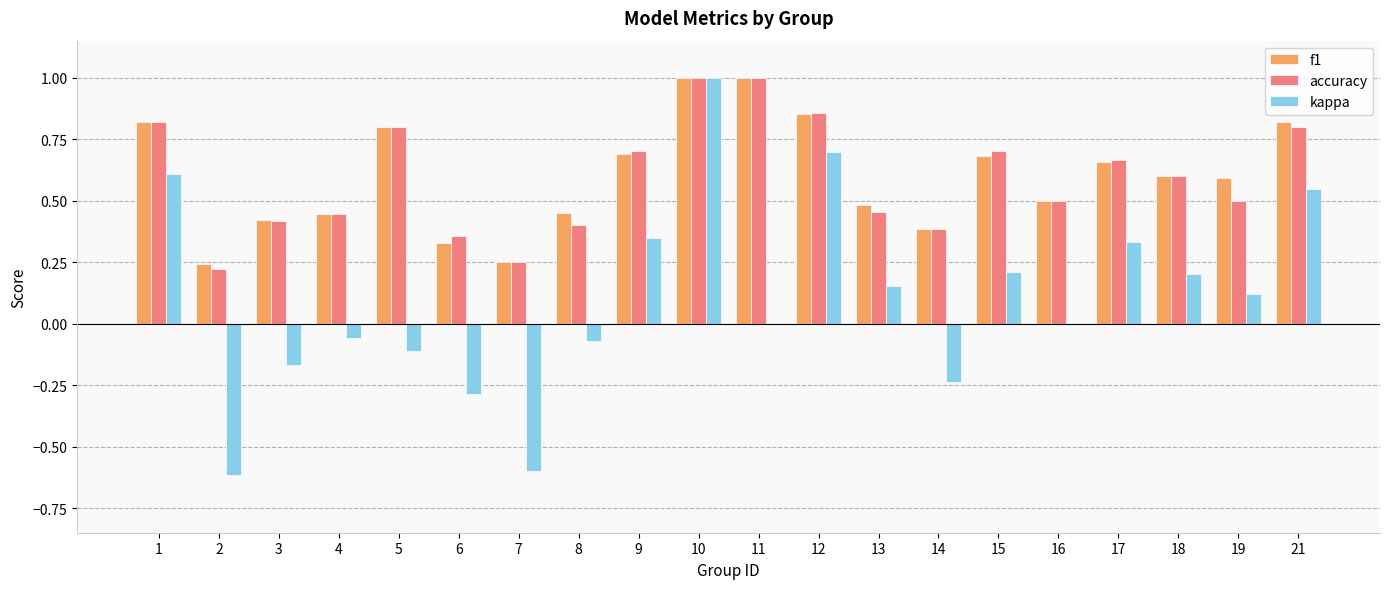

What is the sum of the accuracy values at 19 and 10?

1.5